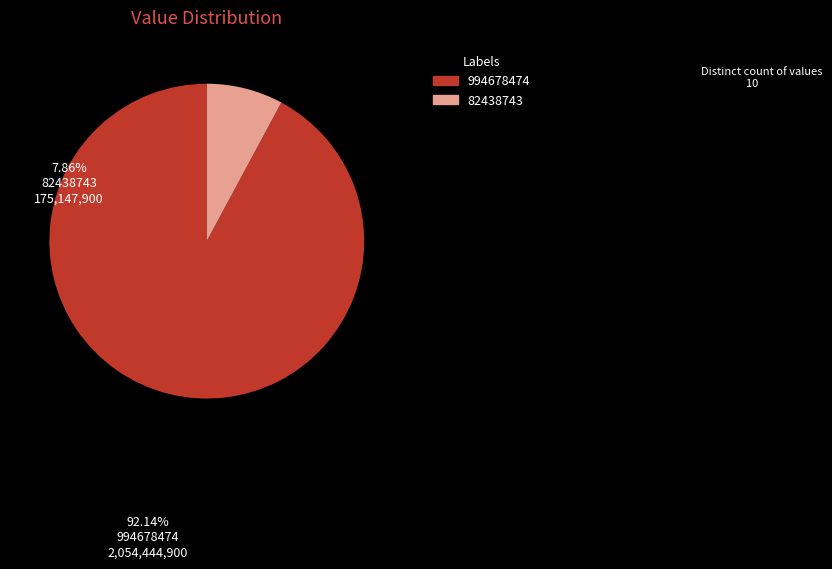

Is there a majority slice in this chart?

Yes